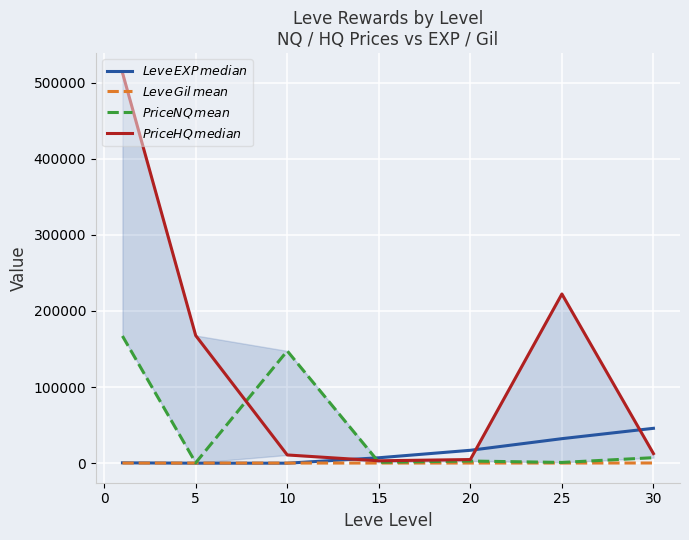

Where do $Leve\,EXP\,median$ and $PriceNQ\,mean$ first cross each other?

10 and 15